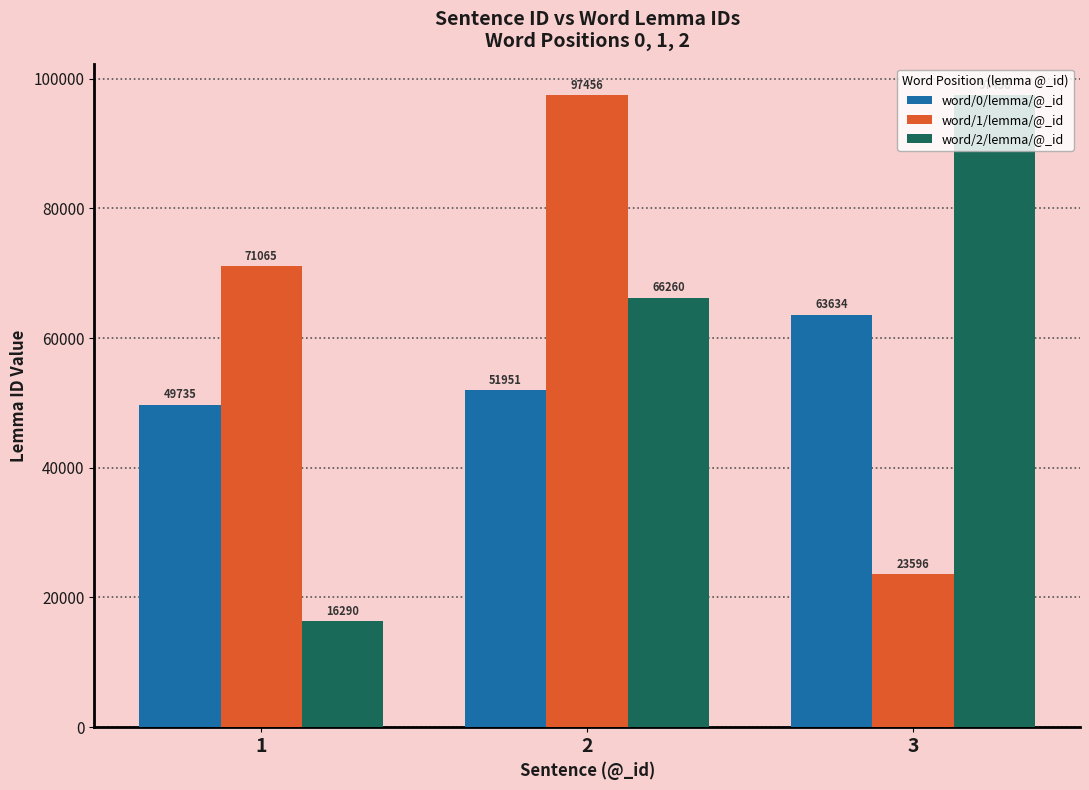

How many data points in word/0/lemma/@_id are less than 51951?

1